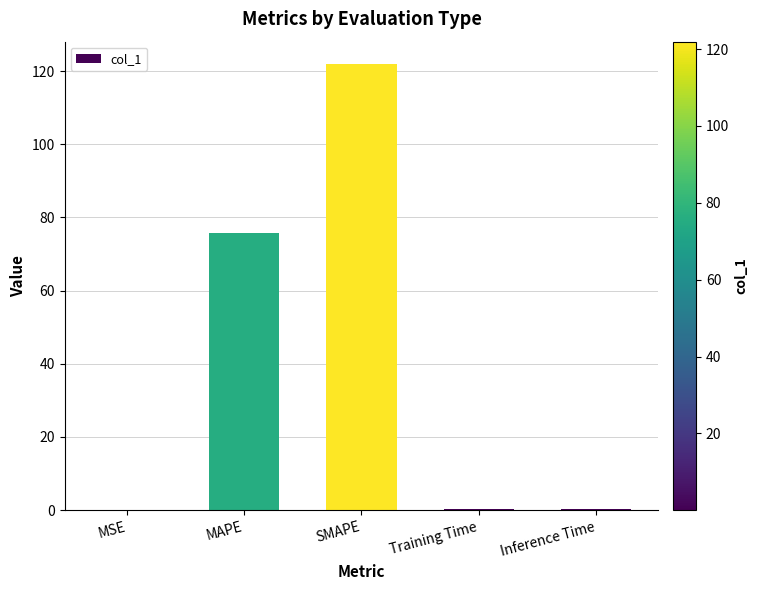

What is the average value?

39.7